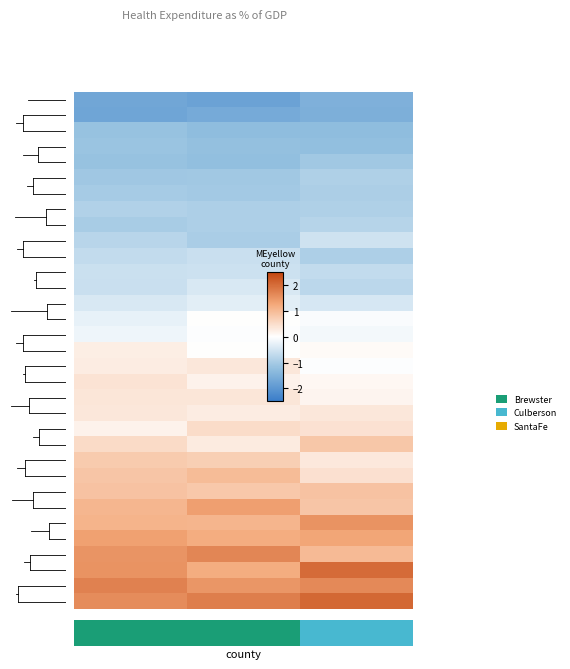

At how many categories does at least one series exceed 1?

3